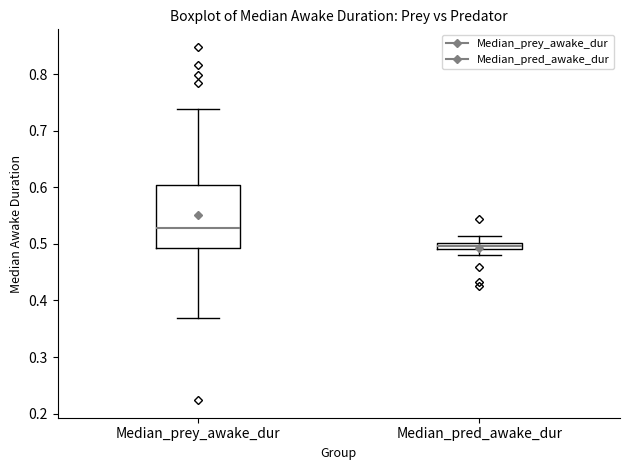

Which box has the highest median line?

Median_prey_awake_dur